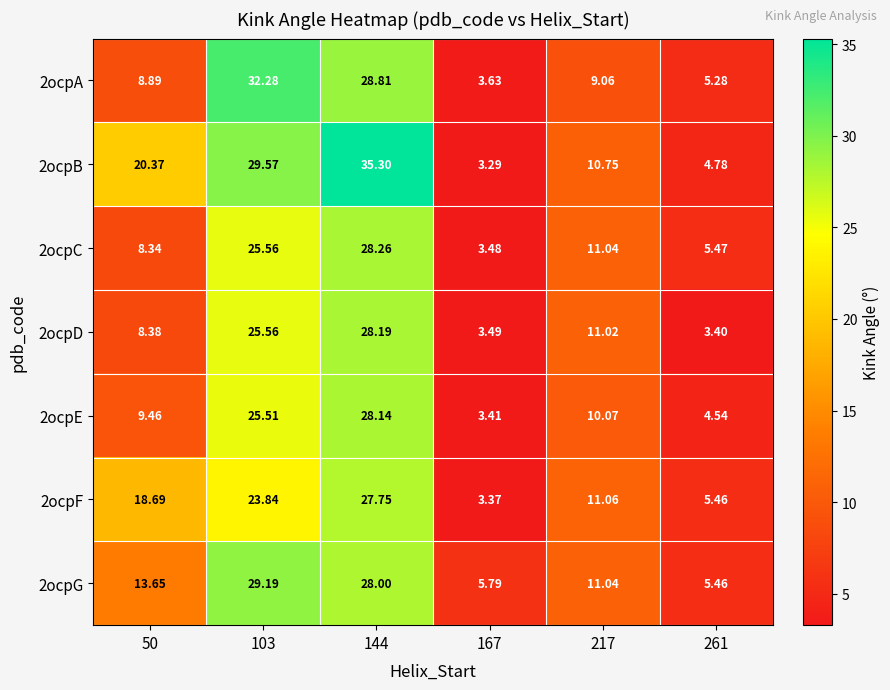

Is the value of 2ocpD at 103 greater than the value of 2ocpG at 103?

No